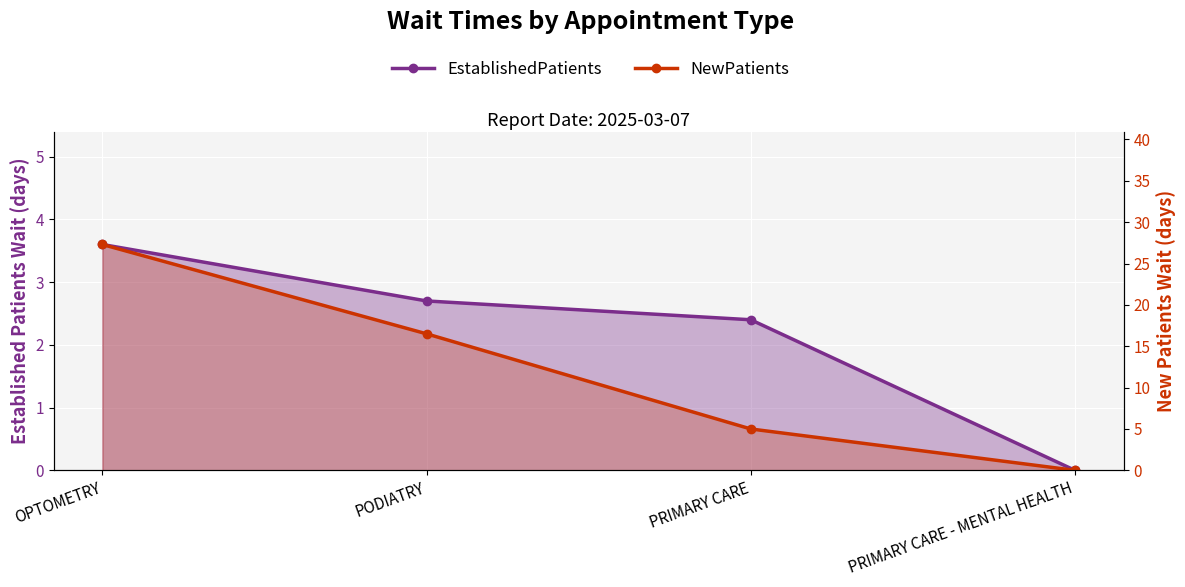

List the series in order of their overall mean, lowest first.

EstablishedPatients, NewPatients